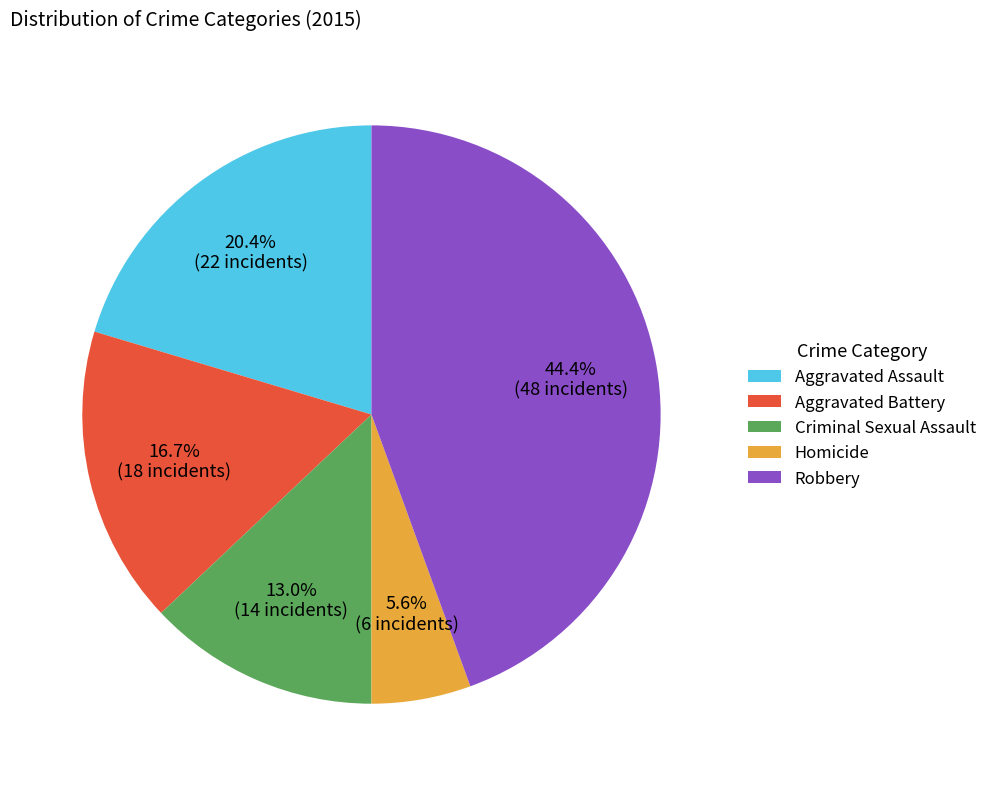

Is there any slice that represents more than half of the pie?

No